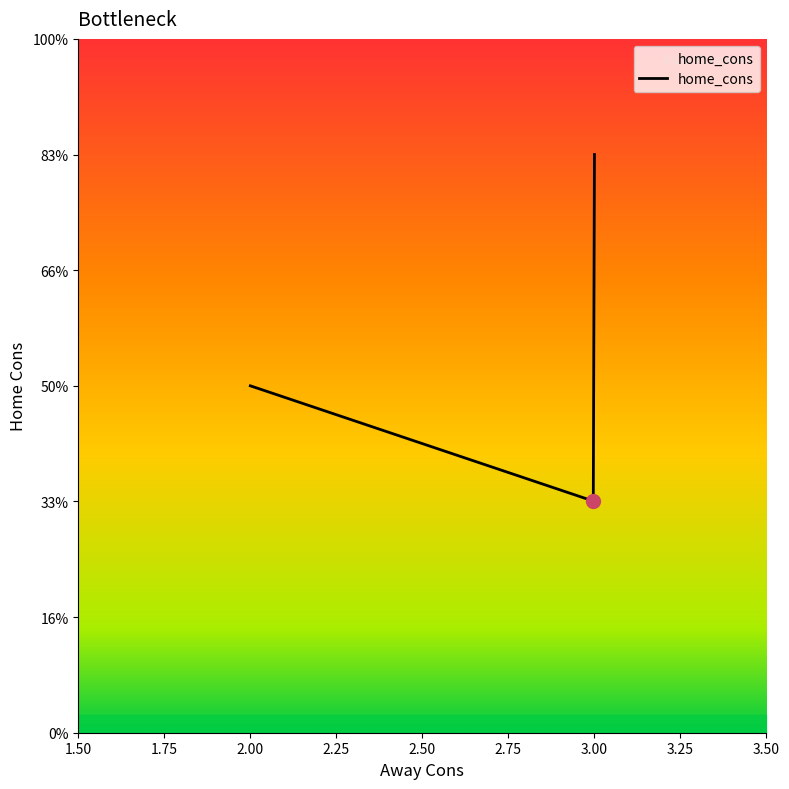

How many data points are less than 3?

3